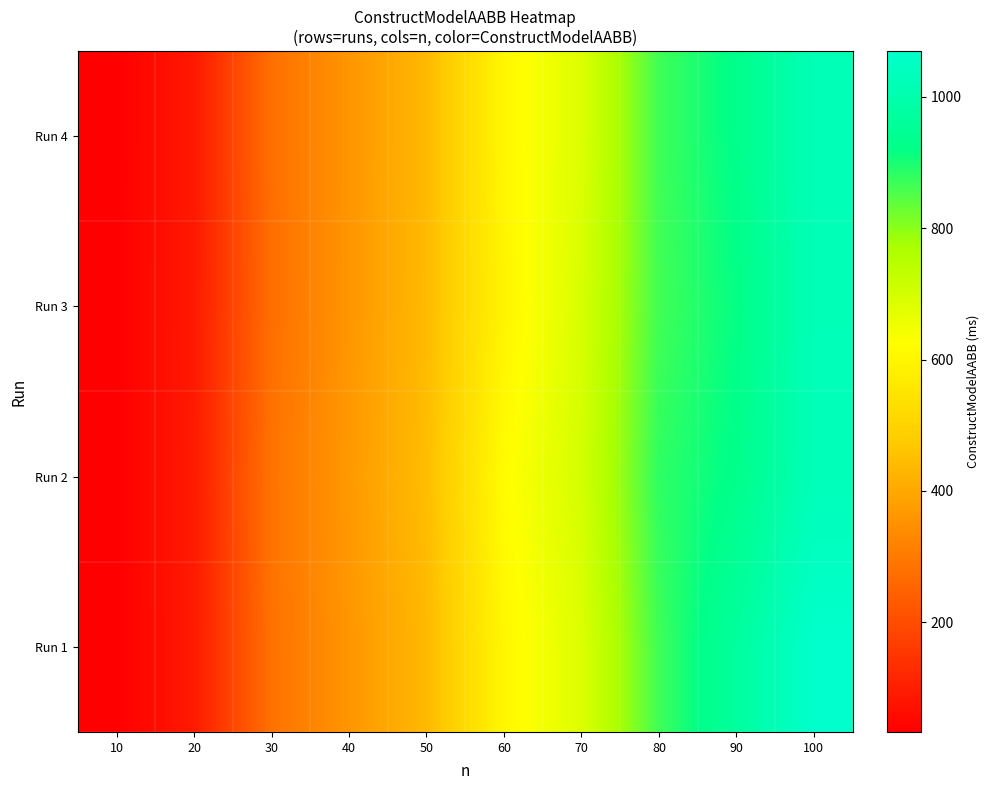

Reading right to left, extract all data points from this chart.

Run 1: 100=1070	90=970	80=867	70=685	60=603	50=436	40=361	30=281	20=90	10=33
Run 2: 100=1028	90=927	80=881	70=701	60=618	50=446	40=368	30=285	20=91	10=34
Run 3: 100=1025	90=918	80=864	70=694	60=595	50=440	40=361	30=274	20=88	10=35
Run 4: 100=1025	90=927	80=867	70=685	60=603	50=436	40=360	30=276	20=87	10=34